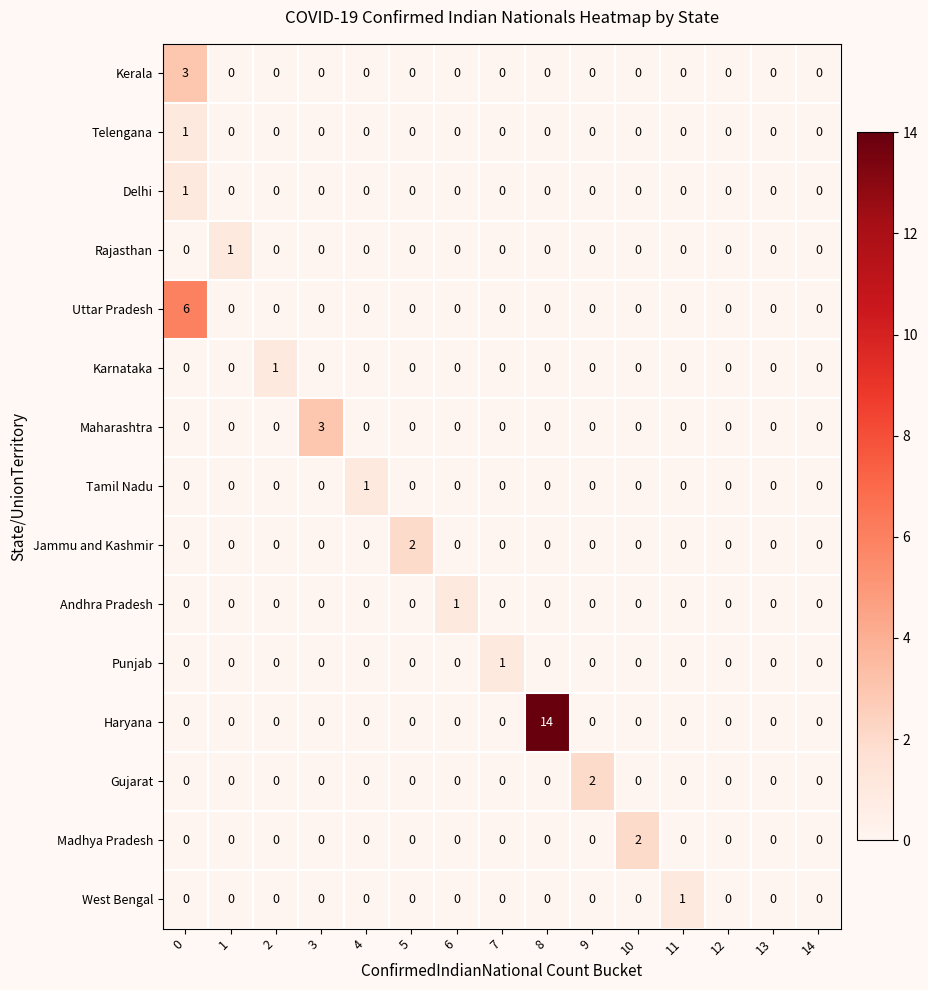

Which series changed the most between 3 and 10?

Maharashtra